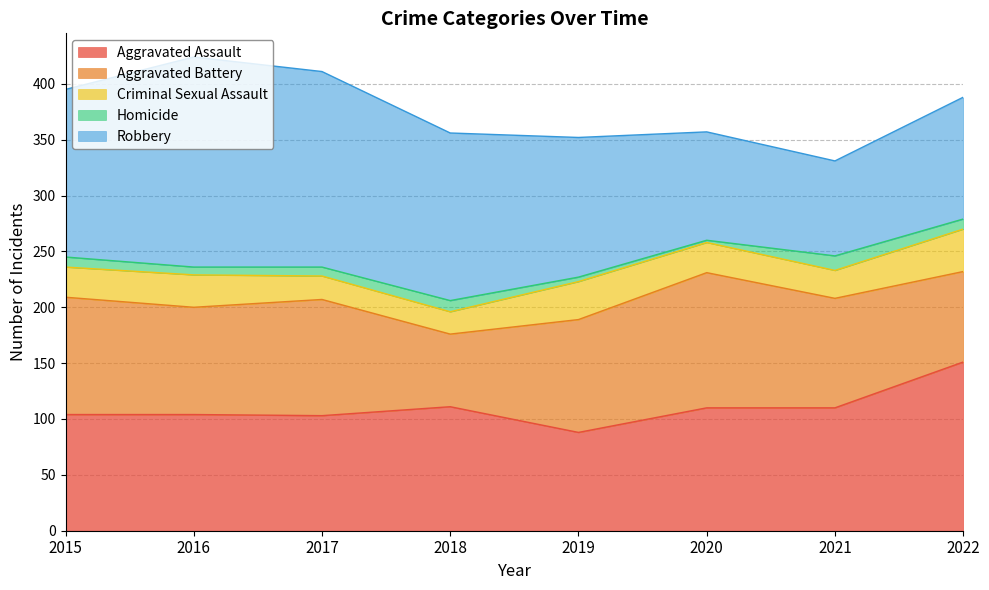

List the labels in order of Aggravated Assault value, largest first.

2022, 2018, 2020, 2021, 2015, 2016, 2017, 2019